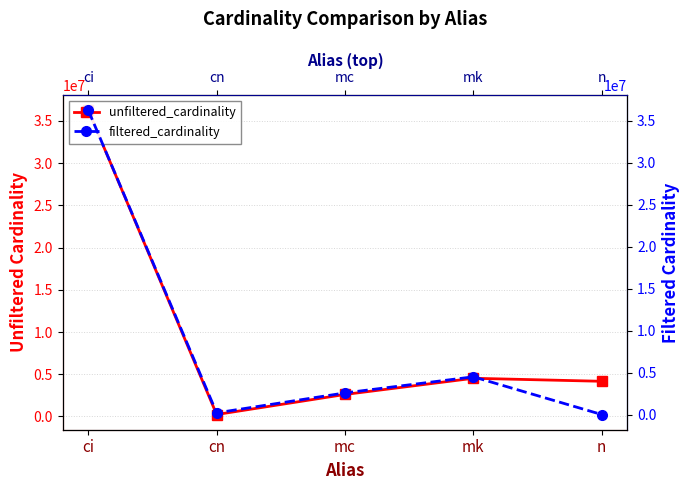

Rank the categories by filtered_cardinality value from lowest to highest.

n, cn, mc, mk, ci